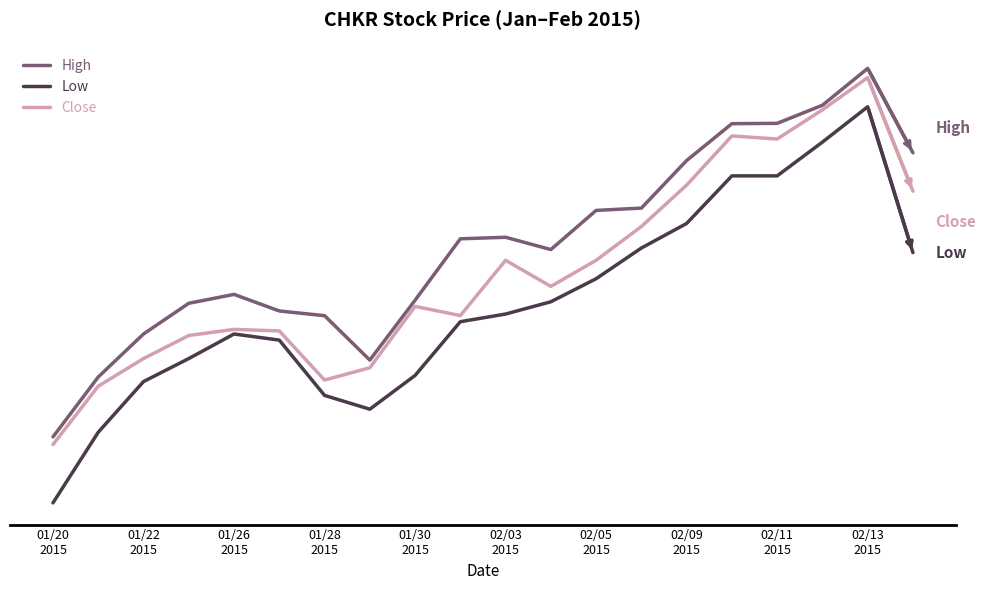

Reading left to right, transcribe all the data shown in this chart.

High: 5.8	6.2	6.5	6.7	6.8	6.7	6.6	6.3	6.7	7.1	7.2	7.1	7.3	7.3	7.7	7.9	7.9	8.0	8.2	7.7
Low: 5.4	5.9	6.2	6.4	6.5	6.5	6.1	6.0	6.2	6.6	6.7	6.7	6.9	7.1	7.2	7.5	7.5	7.8	8.0	7.0
Close: 5.8	6.2	6.4	6.5	6.5	6.5	6.2	6.3	6.7	6.6	7.0	6.8	7.0	7.2	7.5	7.8	7.8	8.0	8.2	7.5